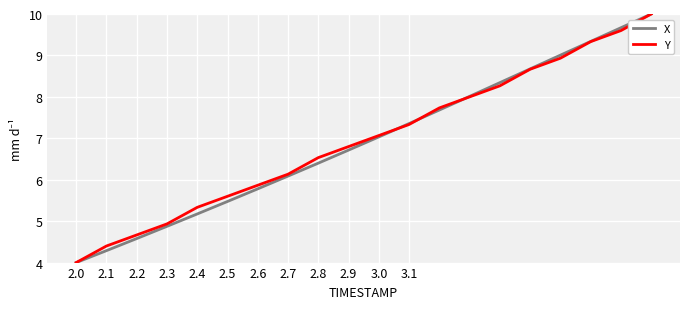

What is the greatest value displayed?

10.0